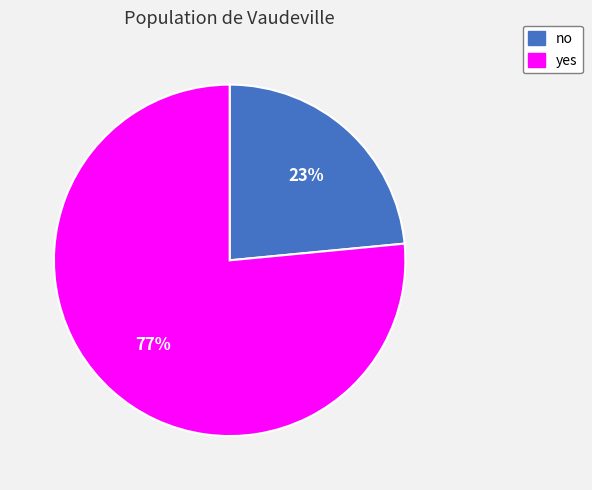

Approximately how many times larger is the value at no compared to yes?

0.3